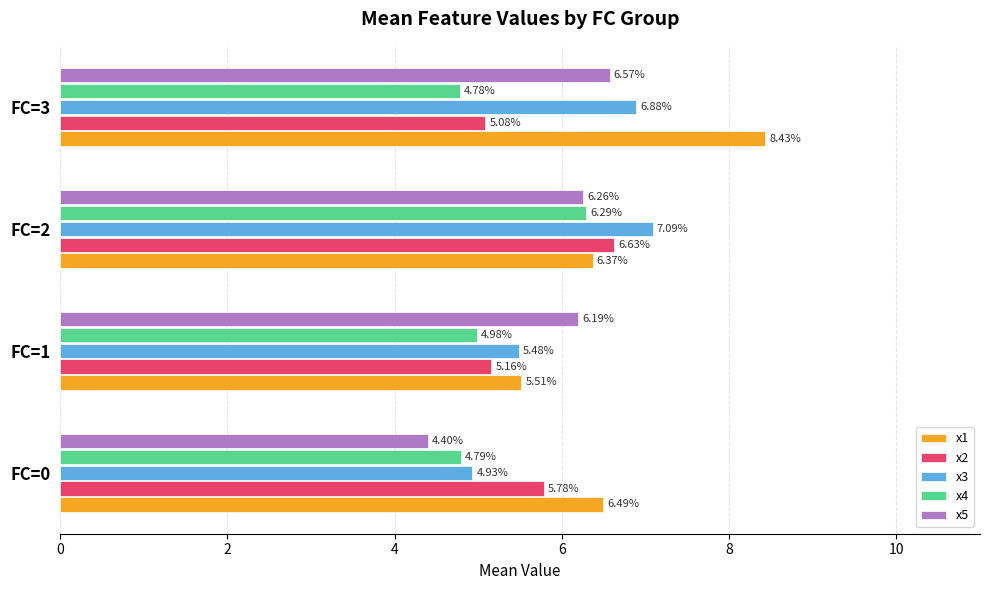

At which category is the sum across all series the highest?

FC=2